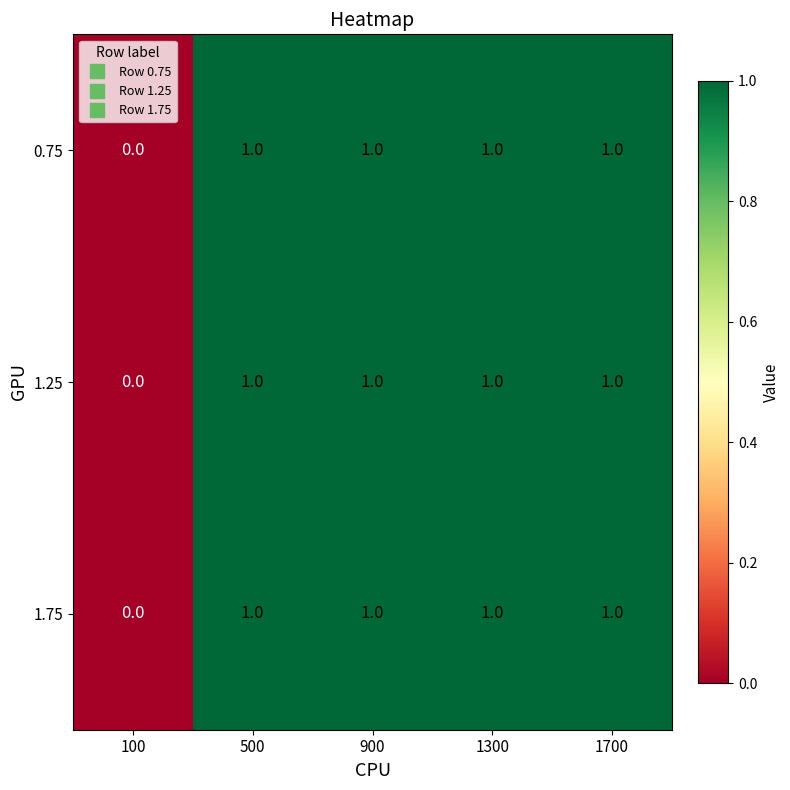

What is the total value across all series at 1300?

3